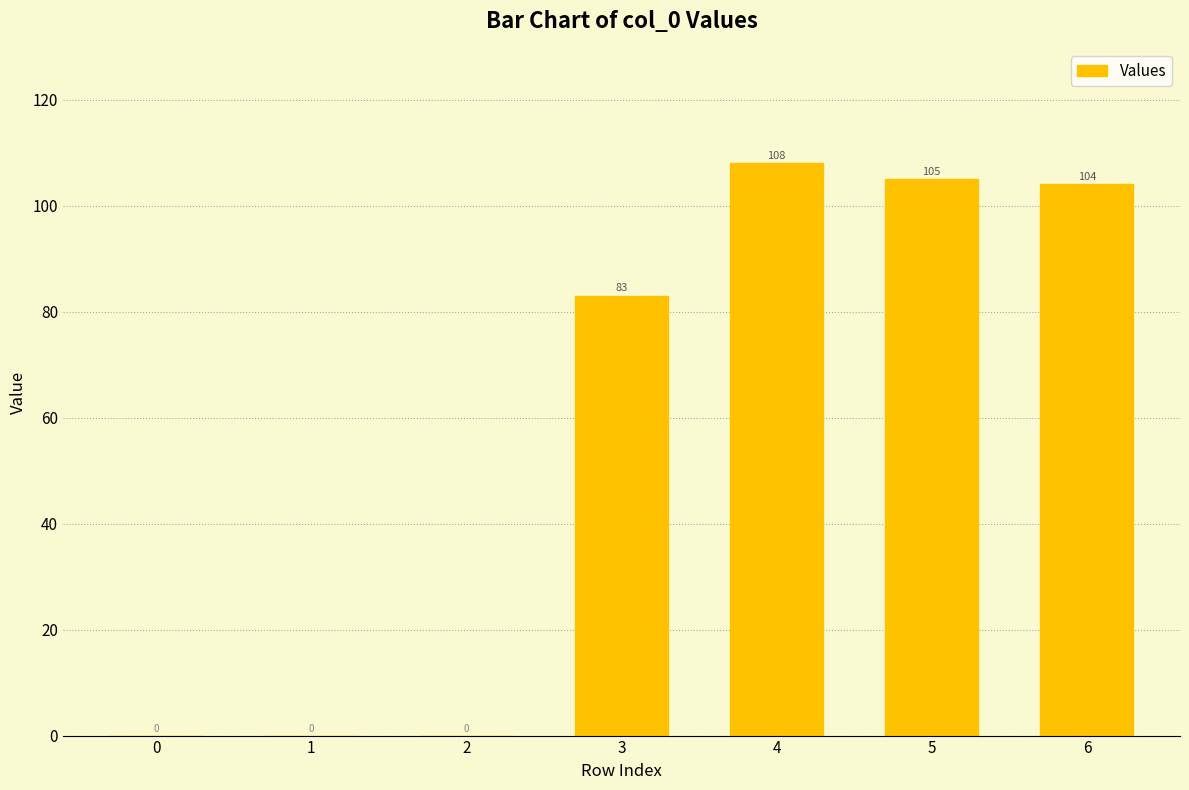

What is the sum of the values at 4 and 3?

191